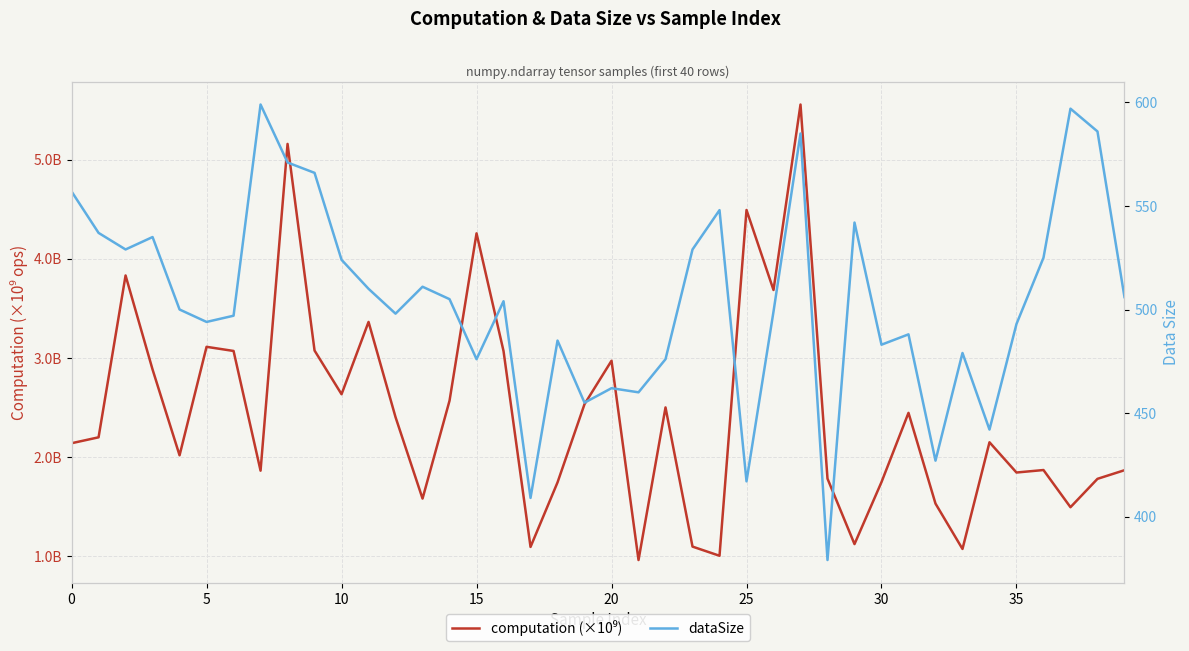

What is the label of the 2nd point from the right?

38